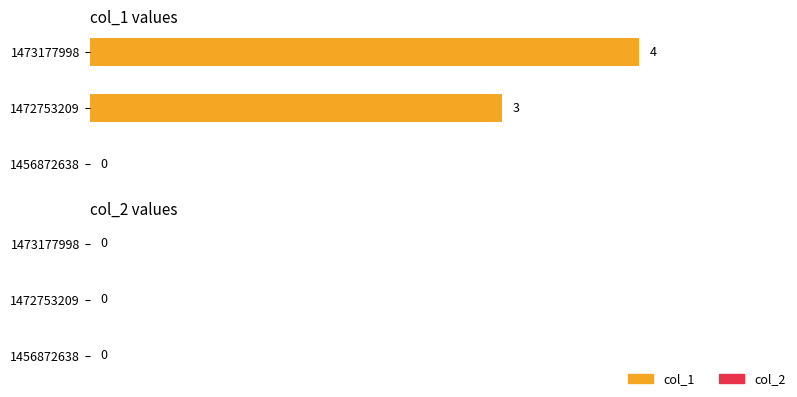

What is the sum of all values?

7